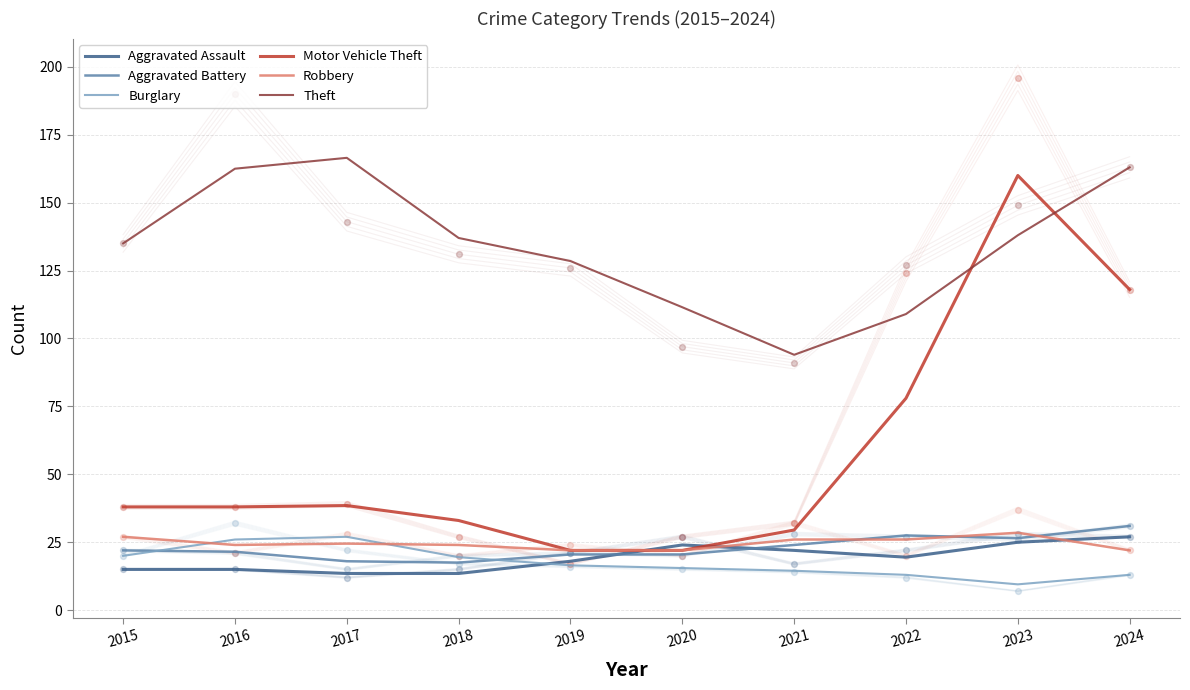

At how many categories does at least one series exceed 142?

4